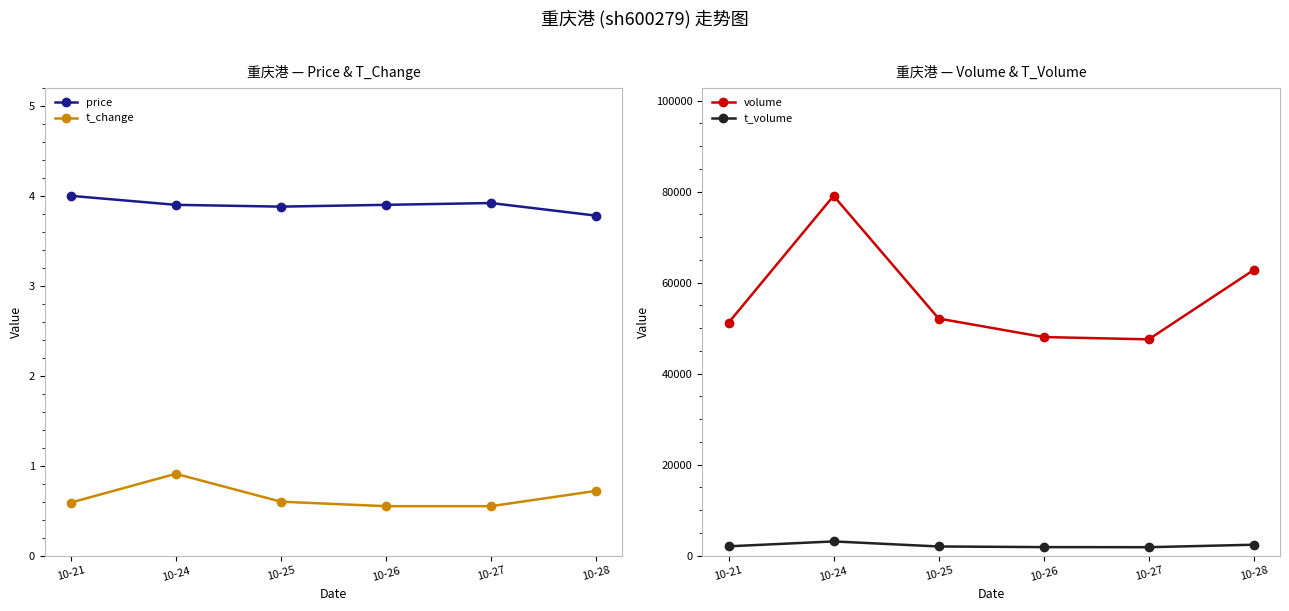

Reading left to right, what are all the values shown in this chart?

price: 4.0	3.9	3.9	3.9	3.9	3.8
t_change: 0.6	0.9	0.6	0.6	0.6	0.7
volume: 51194.0	79093.0	52121.0	48054.0	47549.0	62793.0
t_volume: 2052.0	3130.0	2018.0	1879.0	1858.0	2404.0